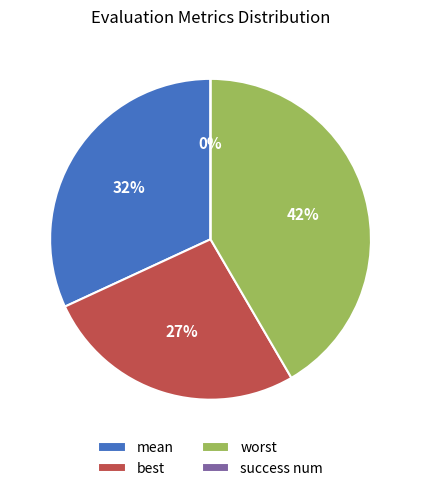

Is there any slice that represents more than half of the pie?

No